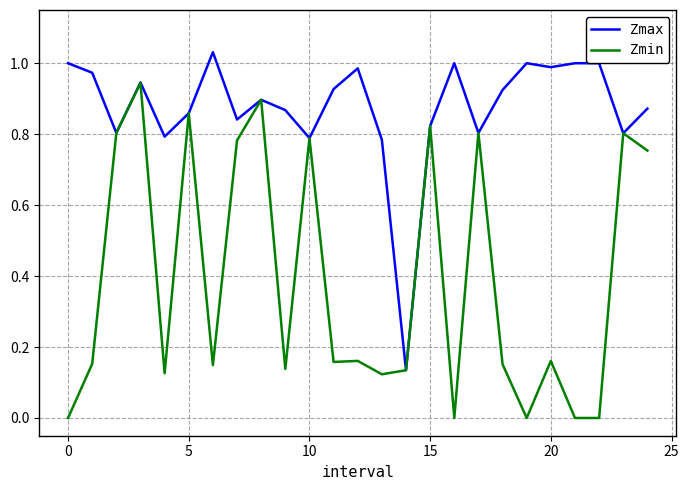

How many lines are shown in the chart?

2